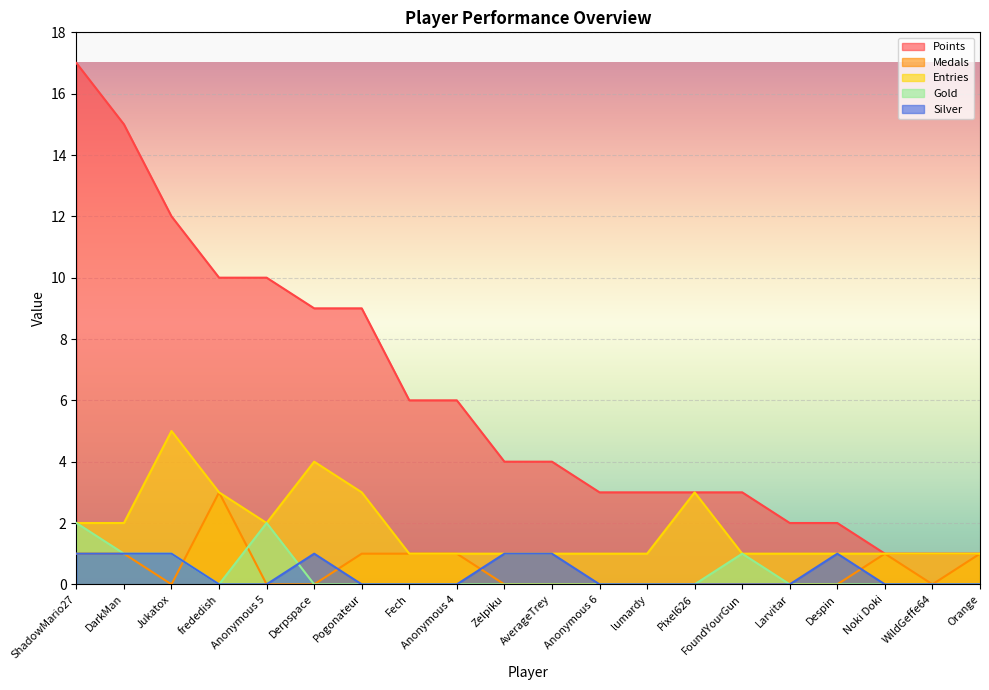

What is the label of the 5th point from the right?

Larvitar